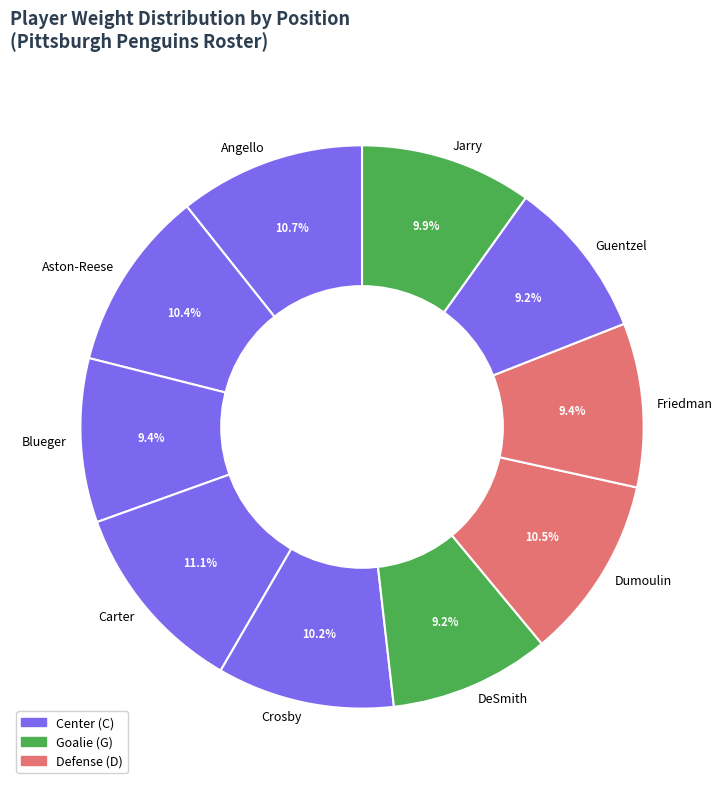

Which has a higher value, Jarry or Carter?

Carter